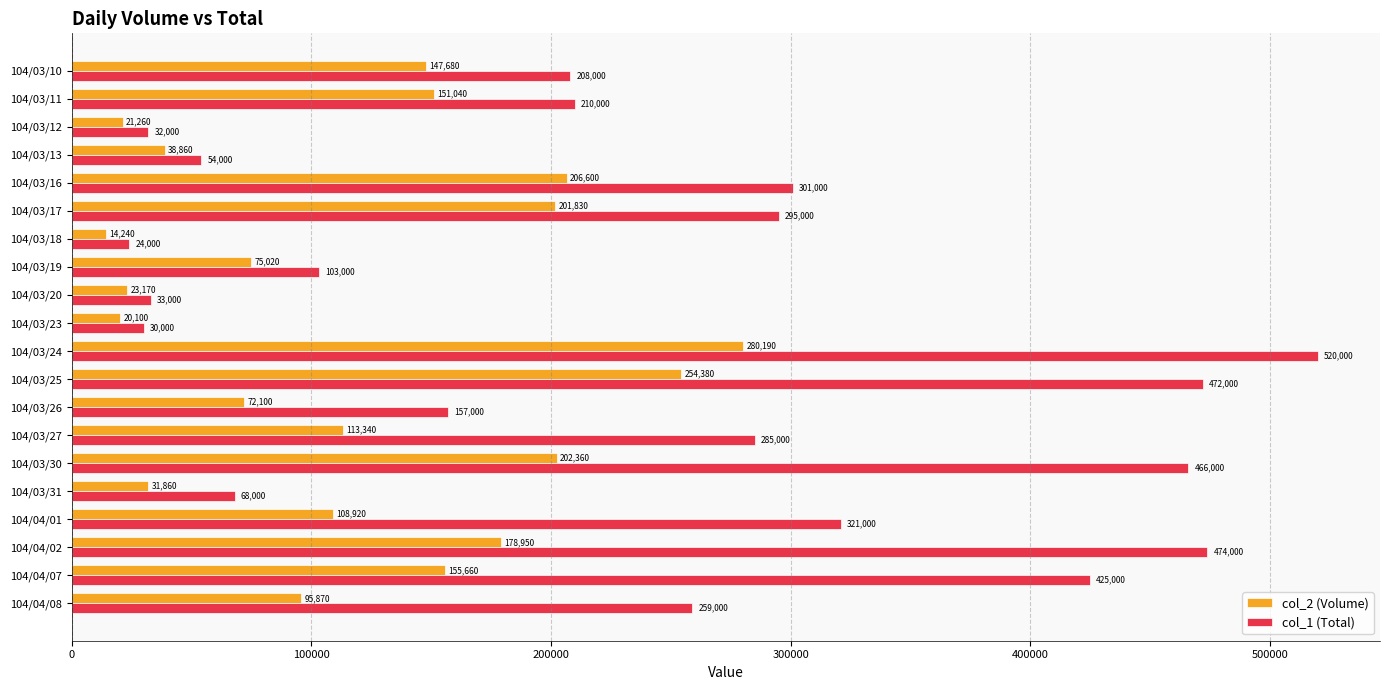

What is the minimum value for col_1 (Total)?

24000